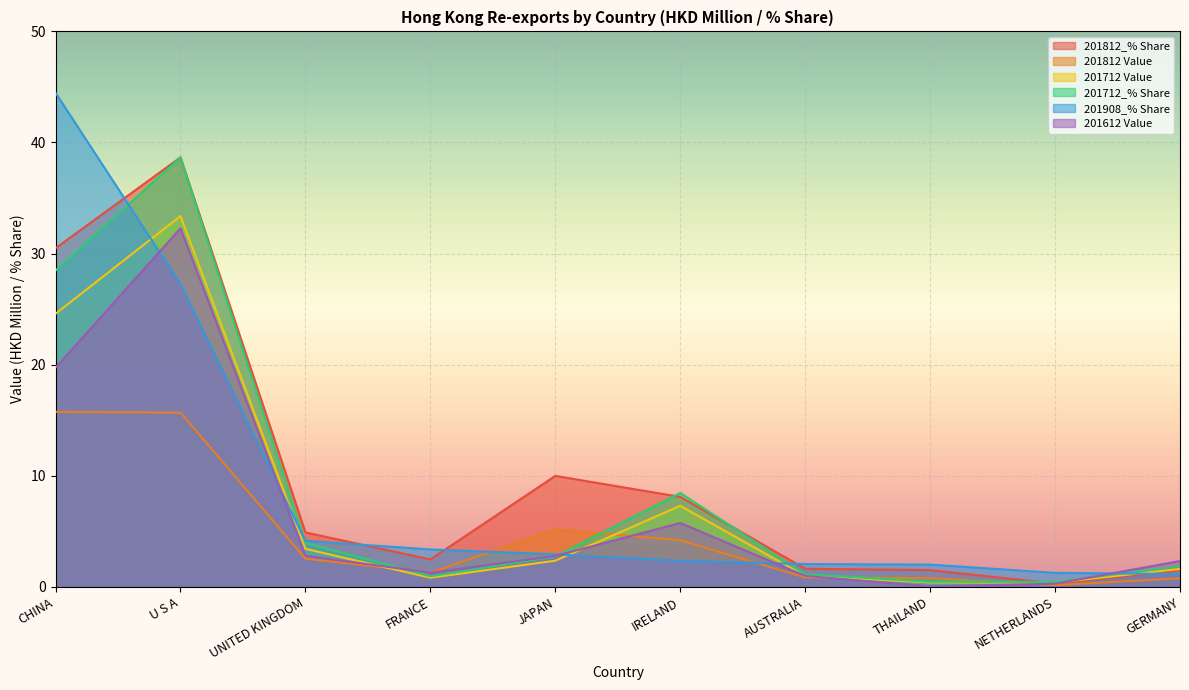

How many times do 201812_% Share and 201712 Value cross each other?

1